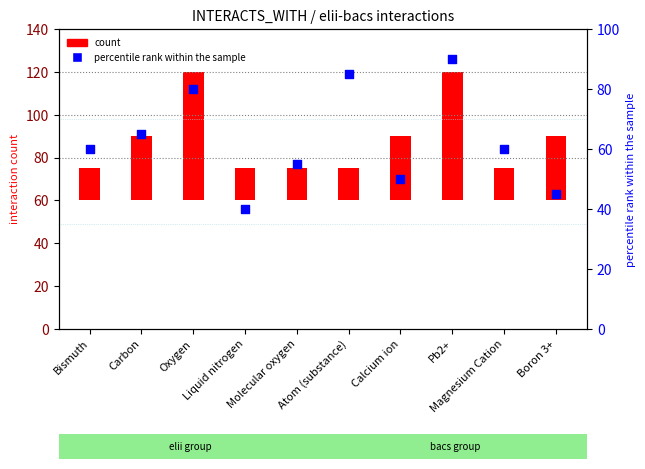

Between Oxygen and Calcium ion, which is larger?

Oxygen